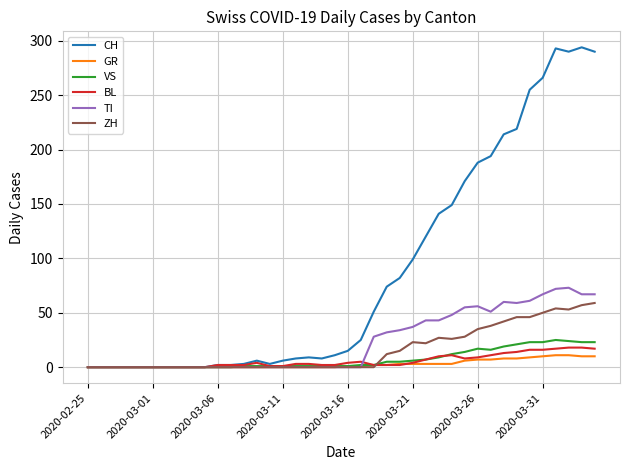

Which series has the largest total across all categories?

CH